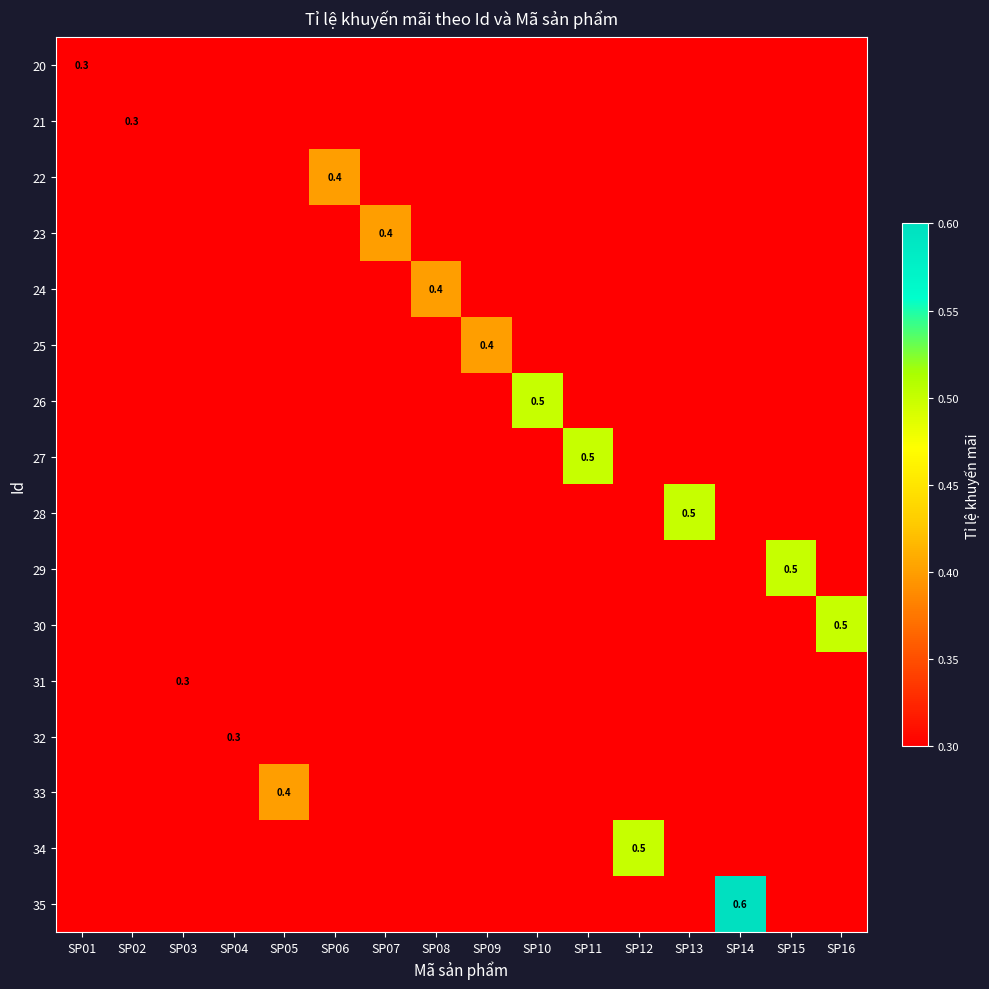

List the series in order of their peak value, highest first.

20, 21, 22, 23, 24, 25, 26, 27, 28, 29, 30, 31, 32, 33, 34, 35